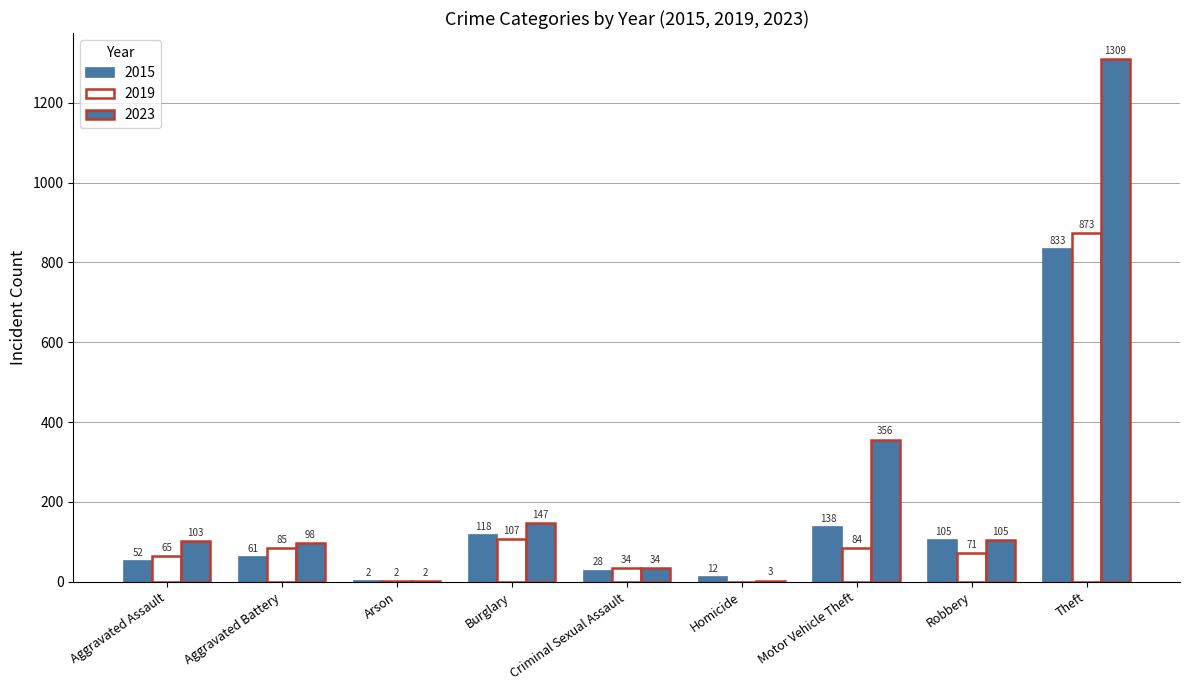

Is the value of 2015 at Burglary greater than the value of 2019 at Theft?

No